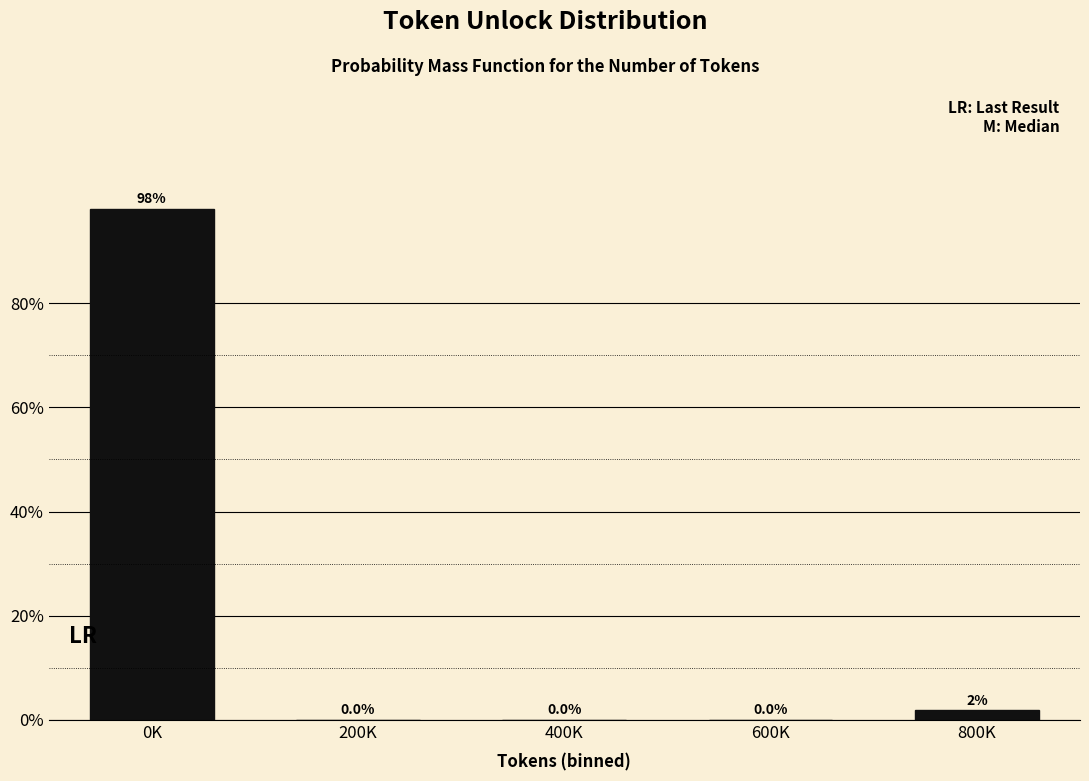

Are the bars horizontal?

No